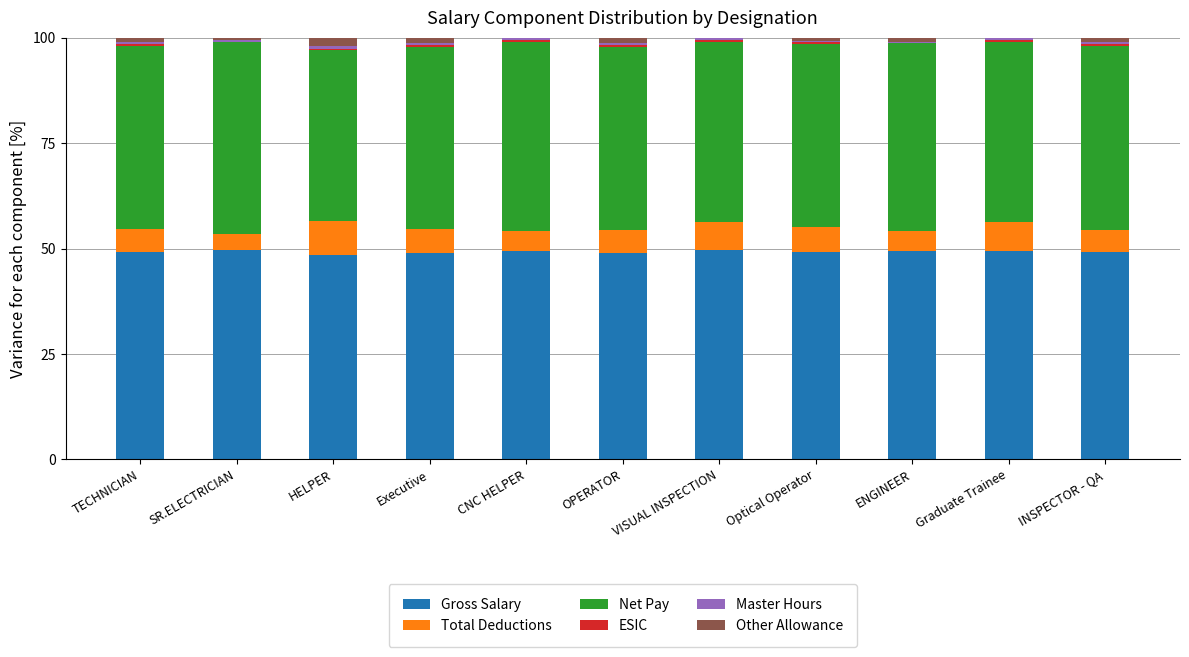

What is the sum of all Gross Salary values?

541.3